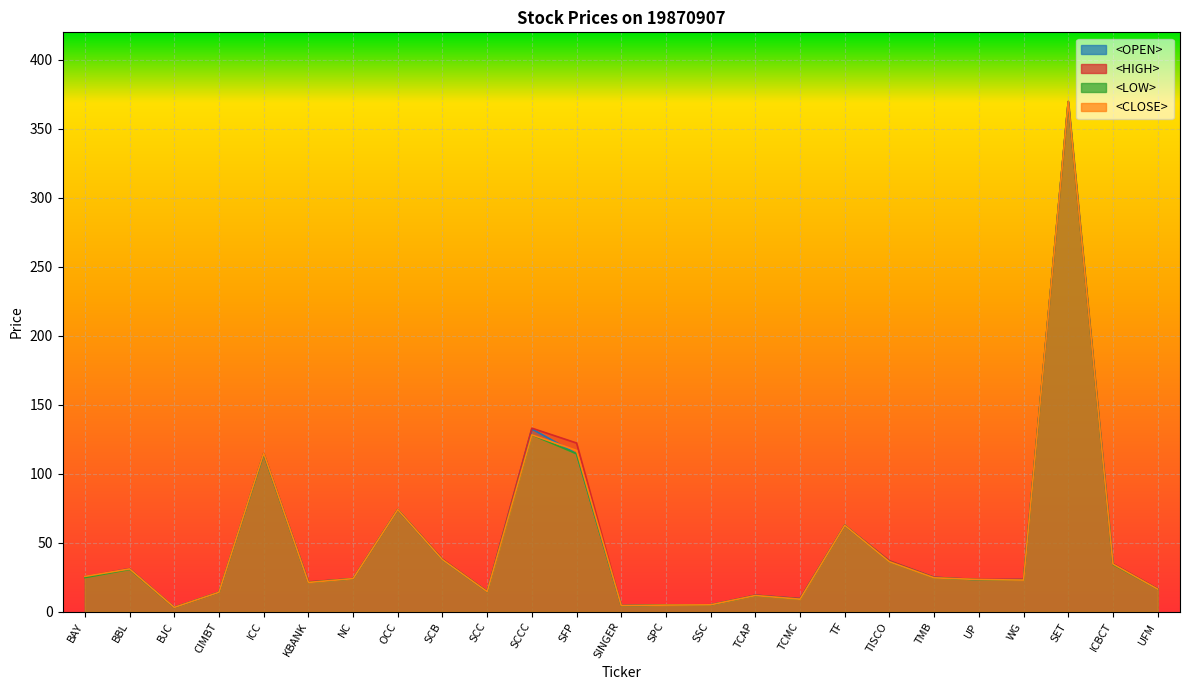

In <LOW>, how many points are higher than both neighbors (excluding endpoints)?

7